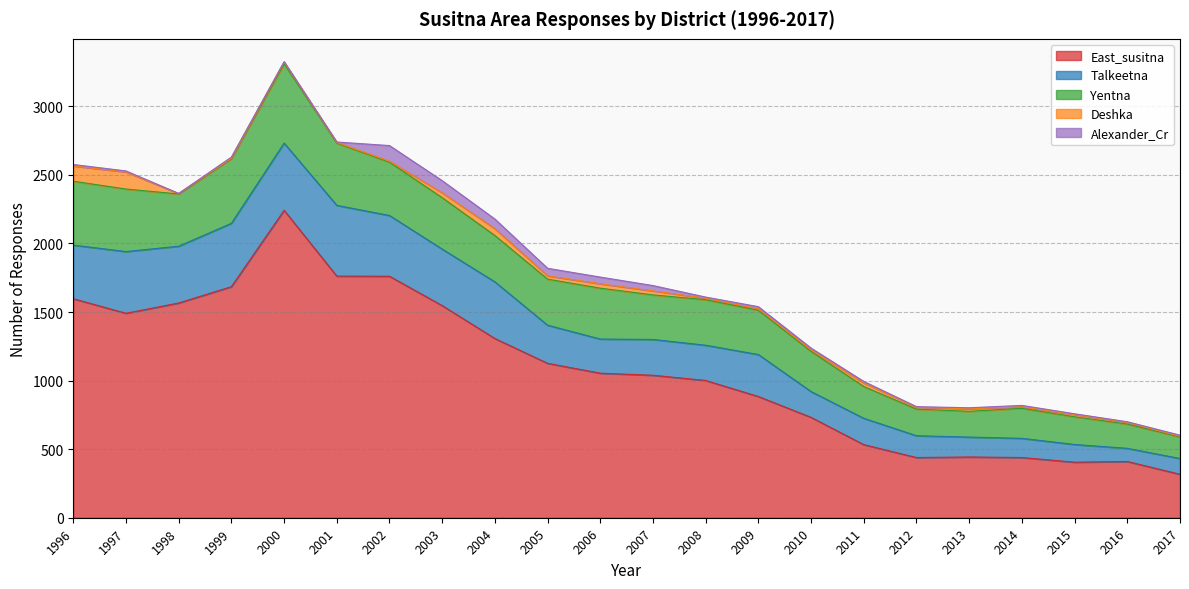

How many series are shown in this chart?

5